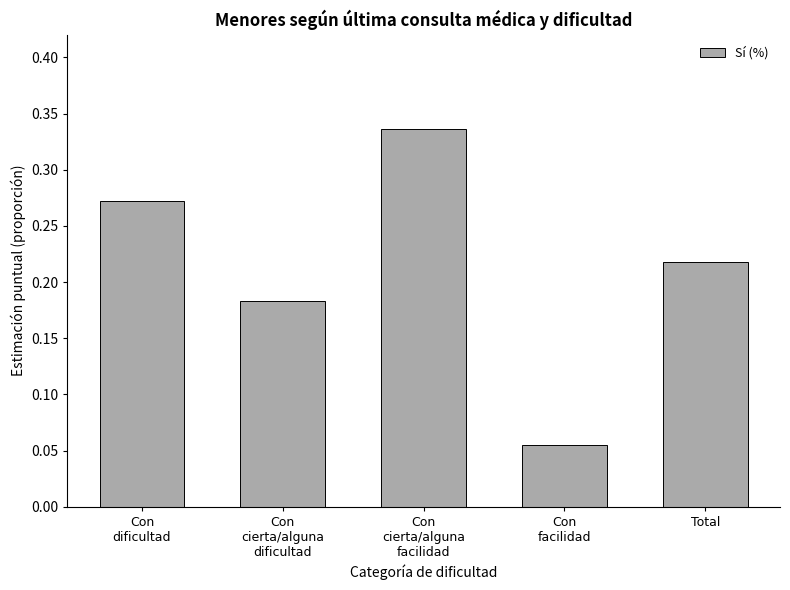

Does the chart contain stacked bars?

No